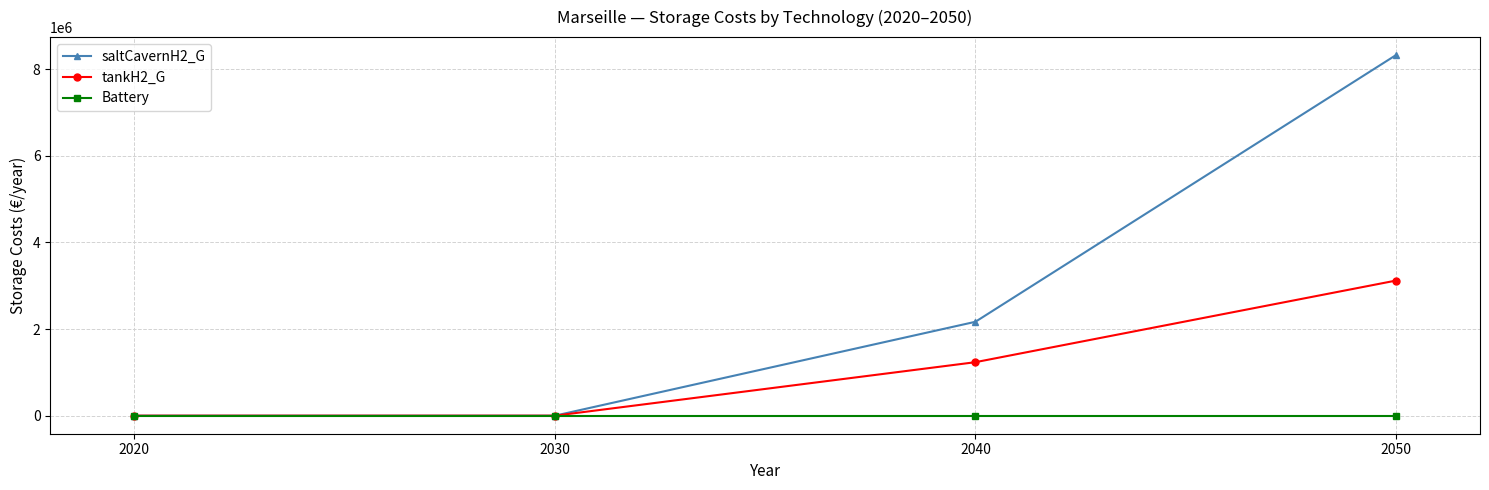

Reading left to right, transcribe all the data shown in this chart.

saltCavernH2_G: 0.0	0.0	2167952.9	8324529.6
tankH2_G: 0.0	0.0	1235265.2	3119168.9
Battery: 0.0	0.0	0.0	0.0